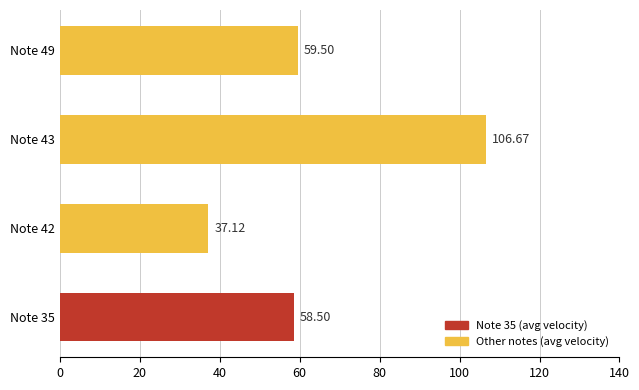

What is the ratio of the value at Note 35 to the value at Note 42?

1.6